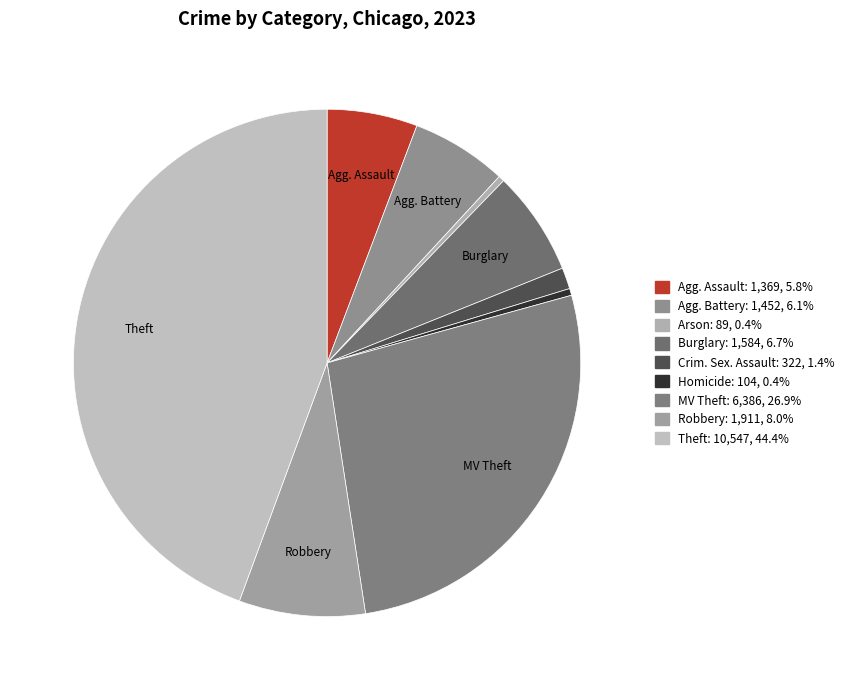

Which slice is the largest?

Theft